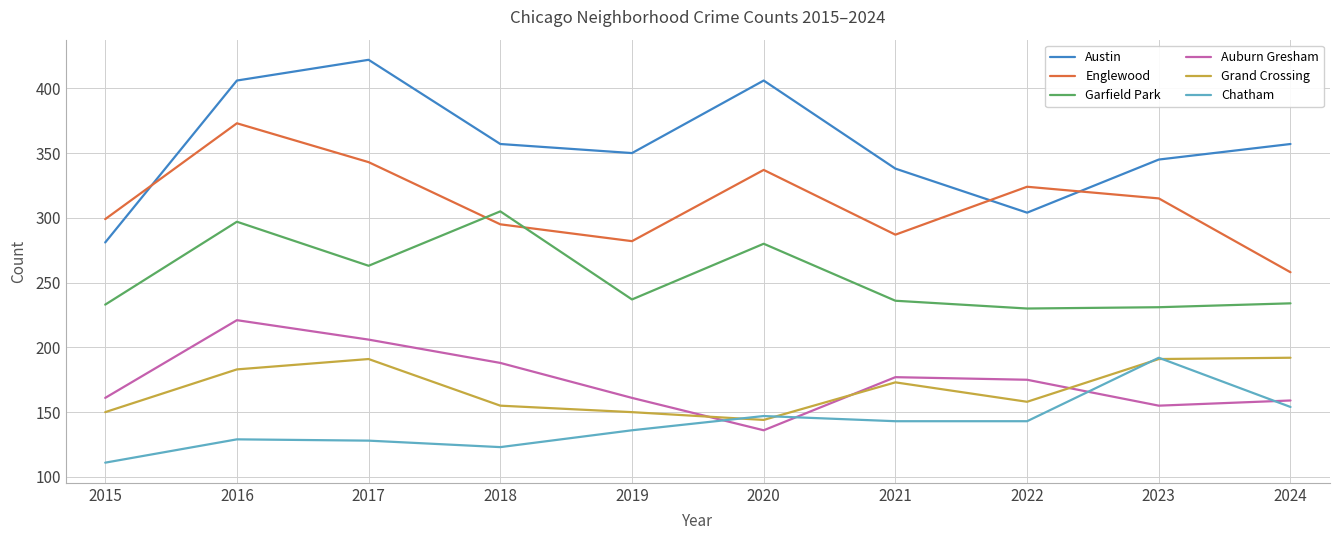

How many interior local peaks does the Auburn Gresham series have?

2